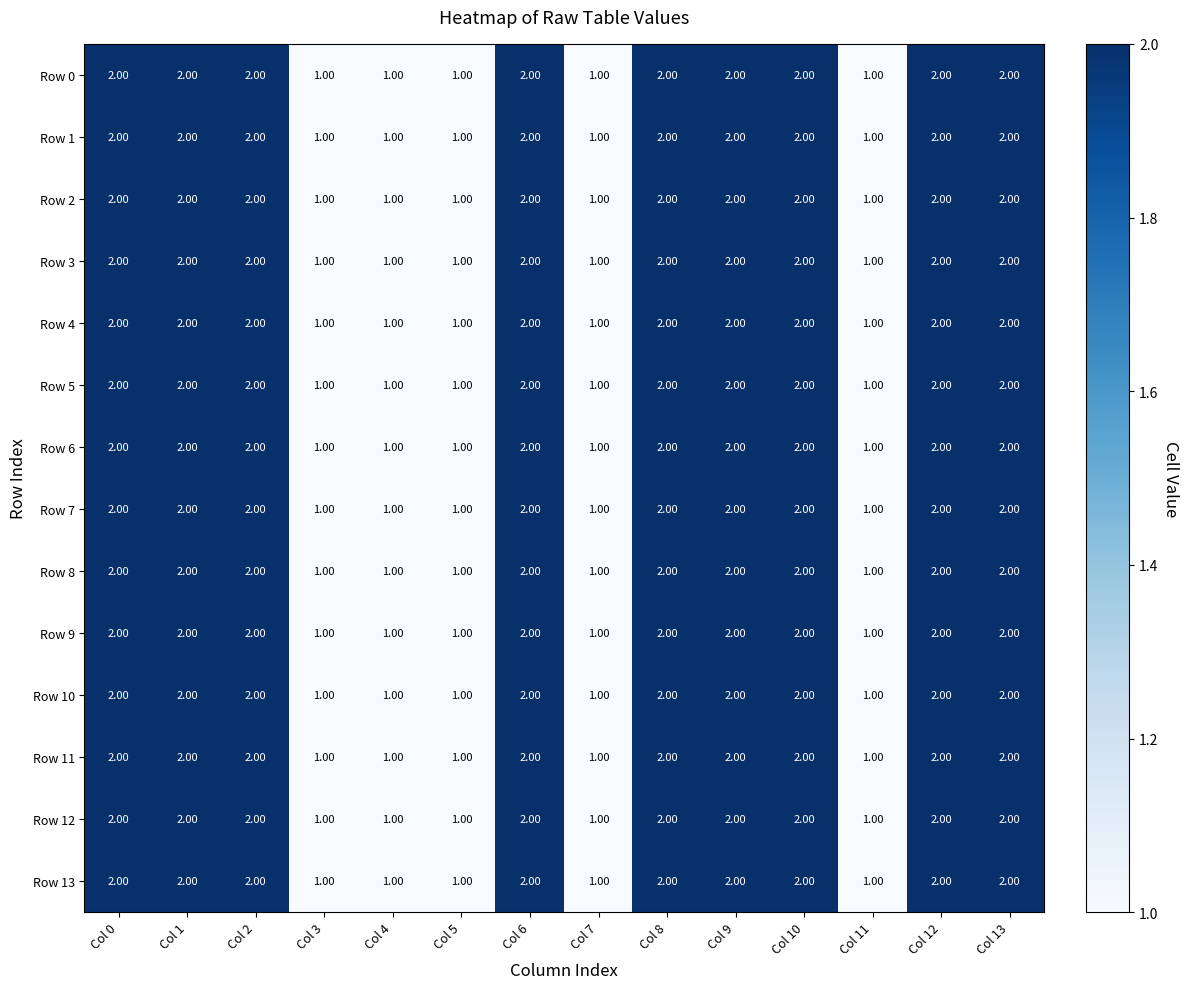

What is the sum of the Row 1 values at Col 3 and Col 1?

3